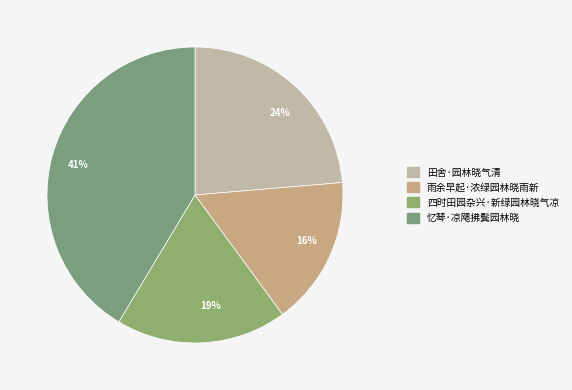

The 四时田园杂兴·新绿园林晓气凉 slice represents 24% of the pie. True or false?

False